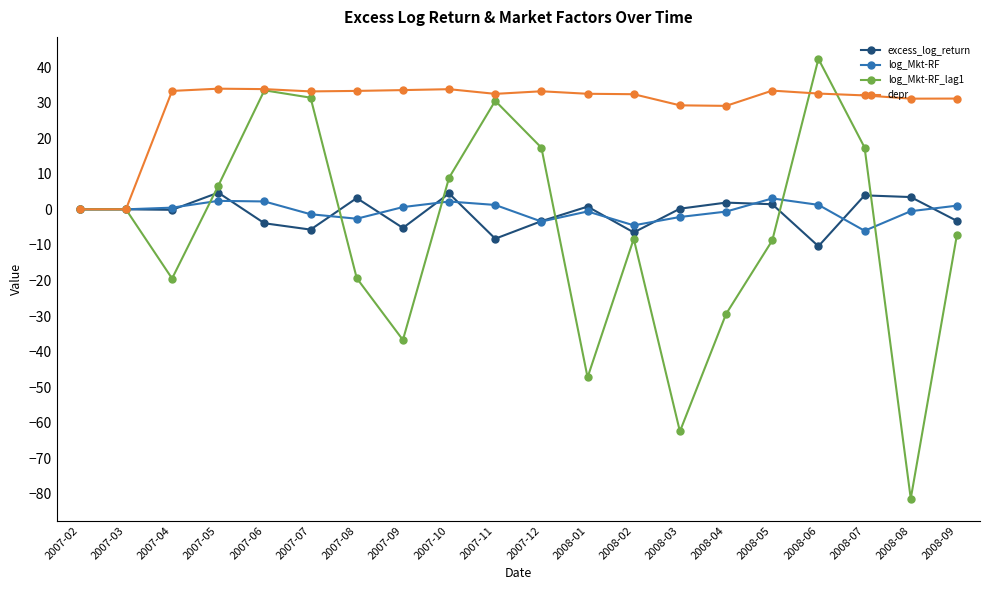

The depr series shows 16.1 at 2007-03. True or false?

False